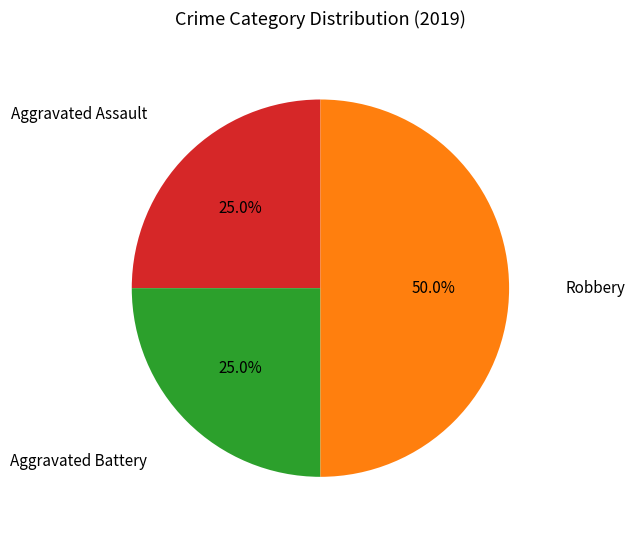

What is the ratio of the value at Robbery to the value at Aggravated Assault?

2.0